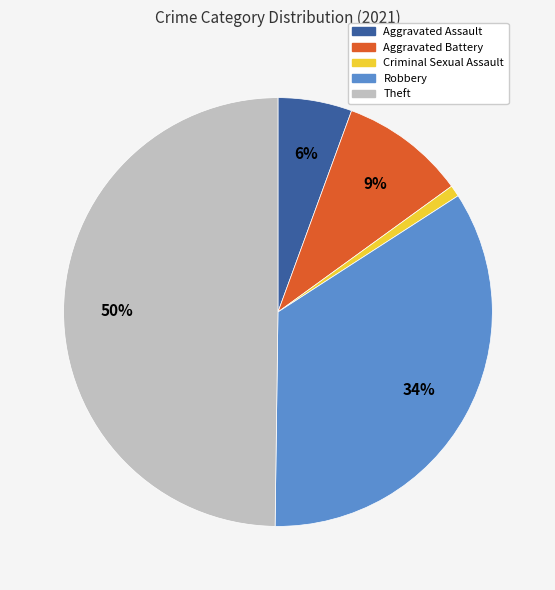

How many segments does this pie chart have?

5